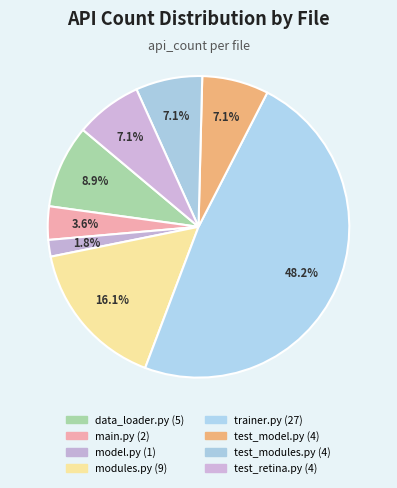

How many segments does this pie chart have?

8